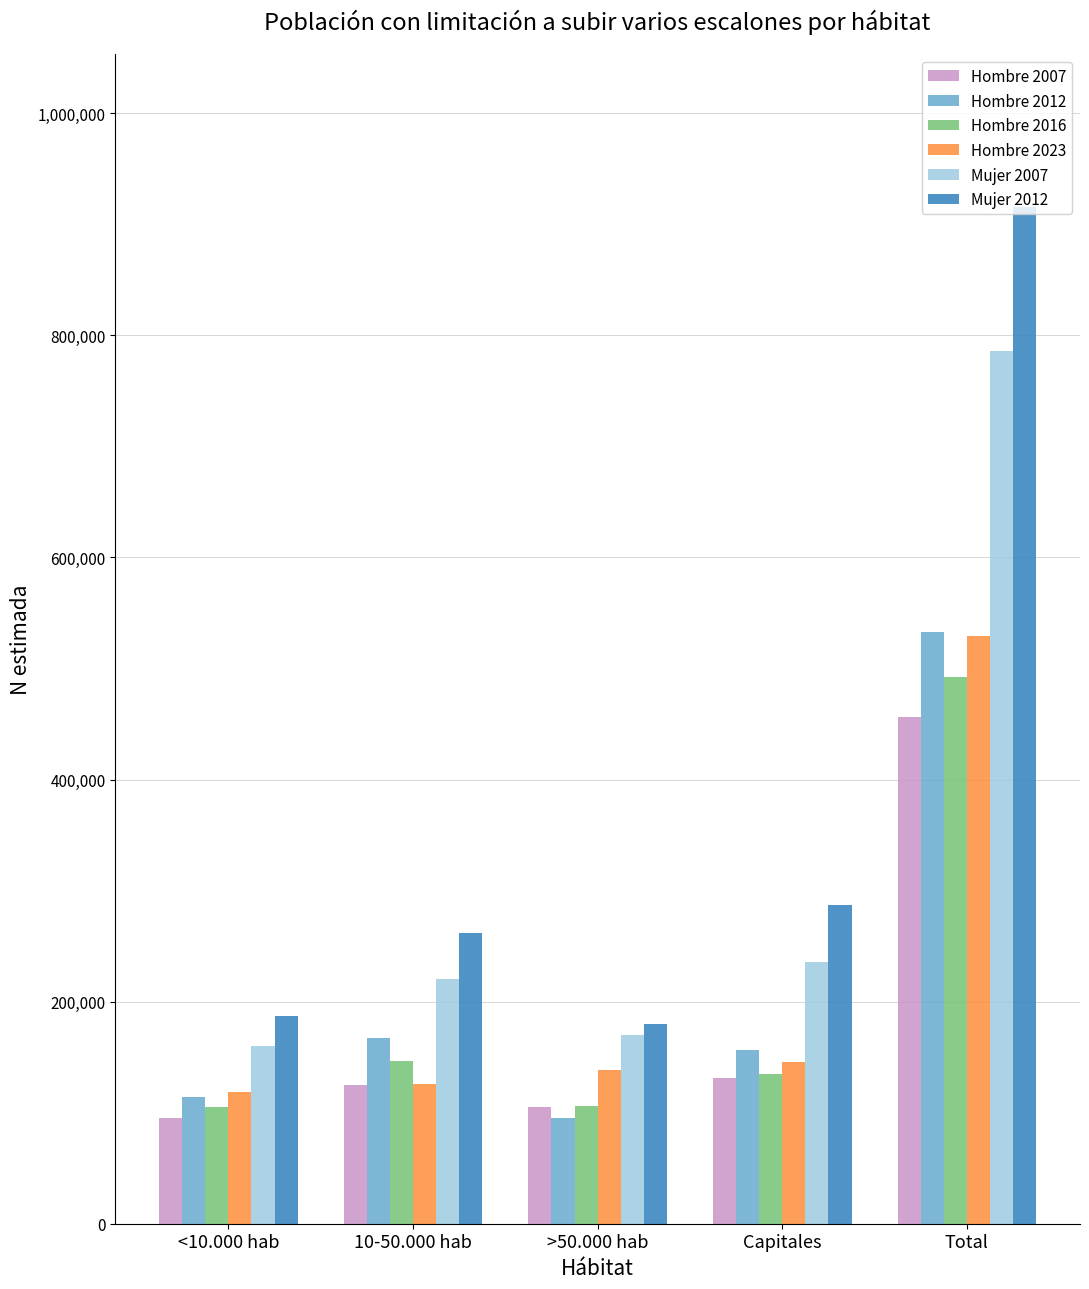

What are all the series names shown in the legend?

Hombre 2007, Hombre 2012, Hombre 2016, Hombre 2023, Mujer 2007, Mujer 2012